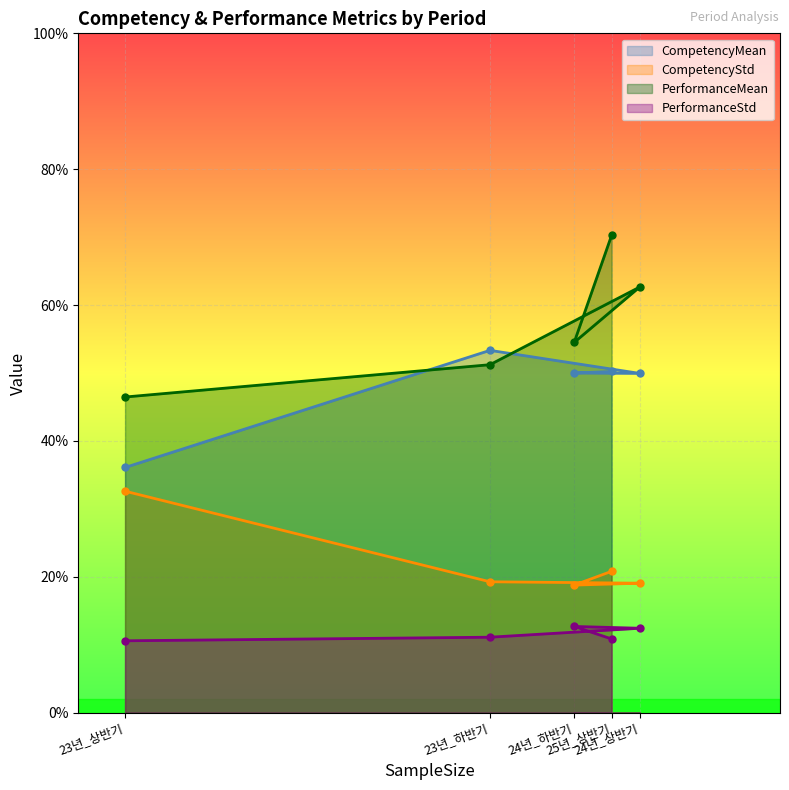

Is it true that PerformanceStd equals 0.1 at 25년_상반기?

True